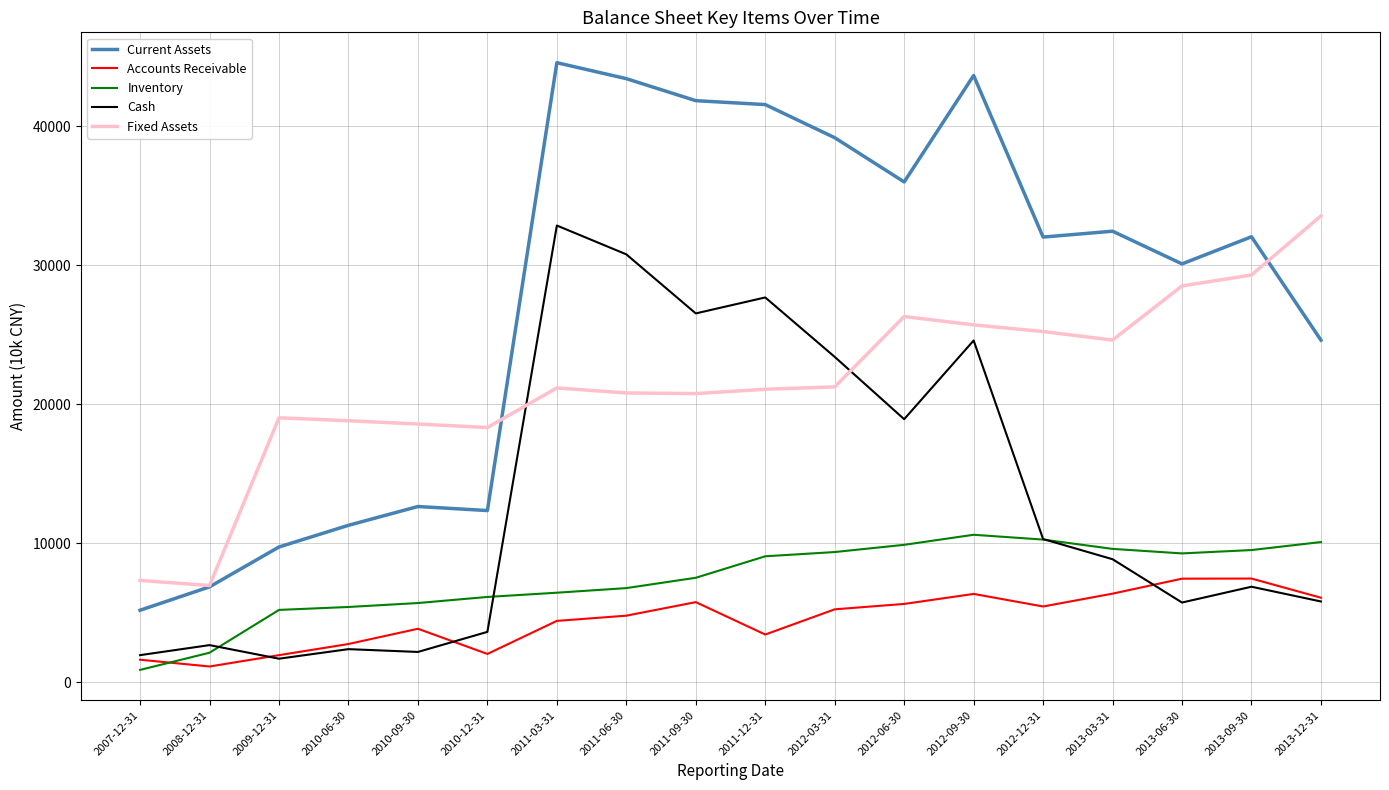

What is the difference between the maximum and minimum values in the Fixed Assets series?

26578